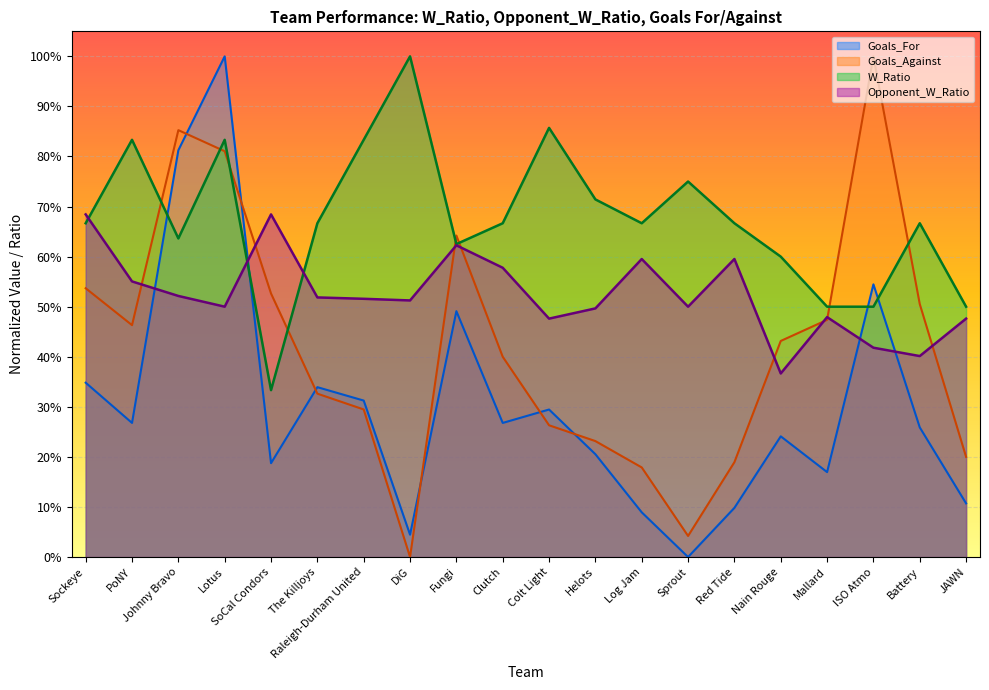

Is it true that Goals_Against equals 0.2 at PoNY?

False